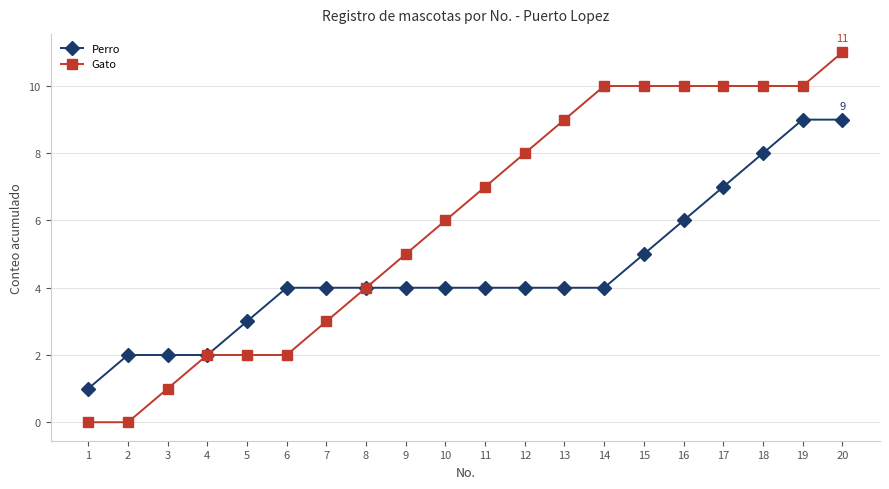

What is the value of the Perro point at the 3rd from the left?

2